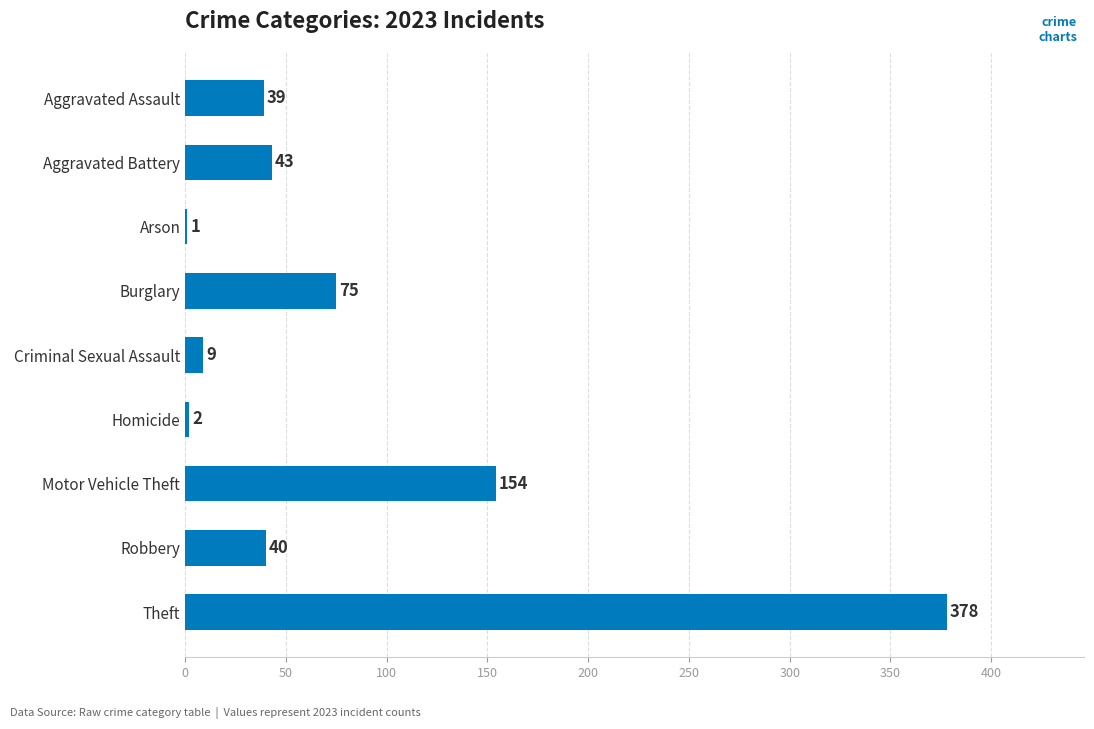

Which label corresponds to the largest value in the chart?

Theft